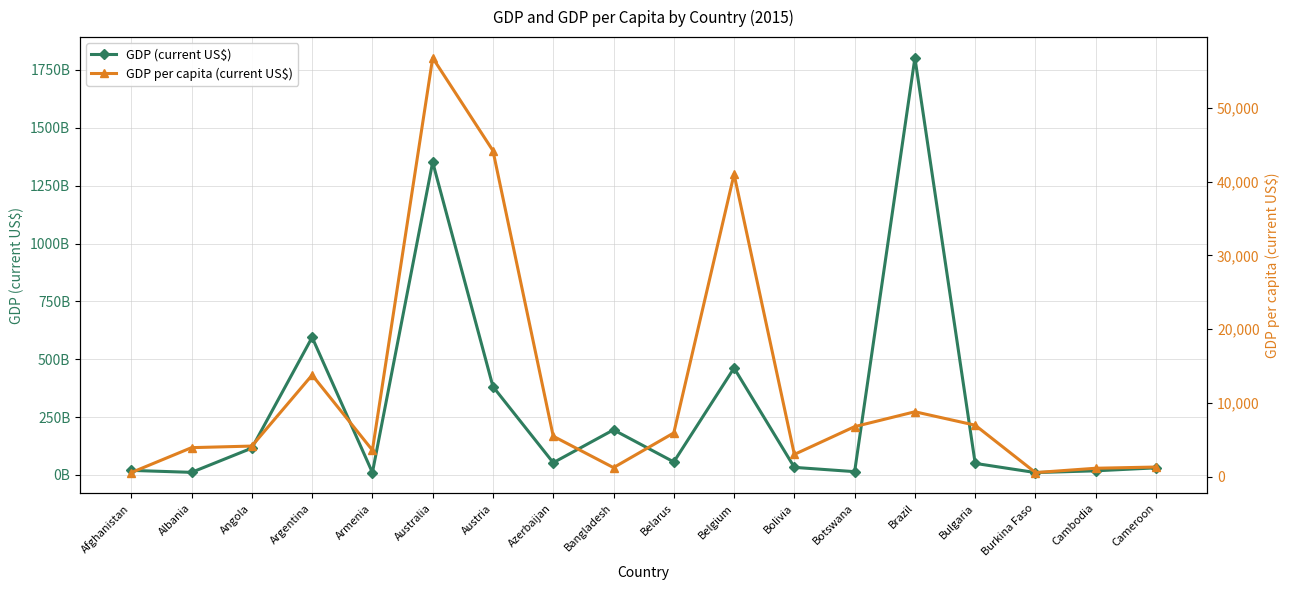

Count the number of data series in this chart.

2